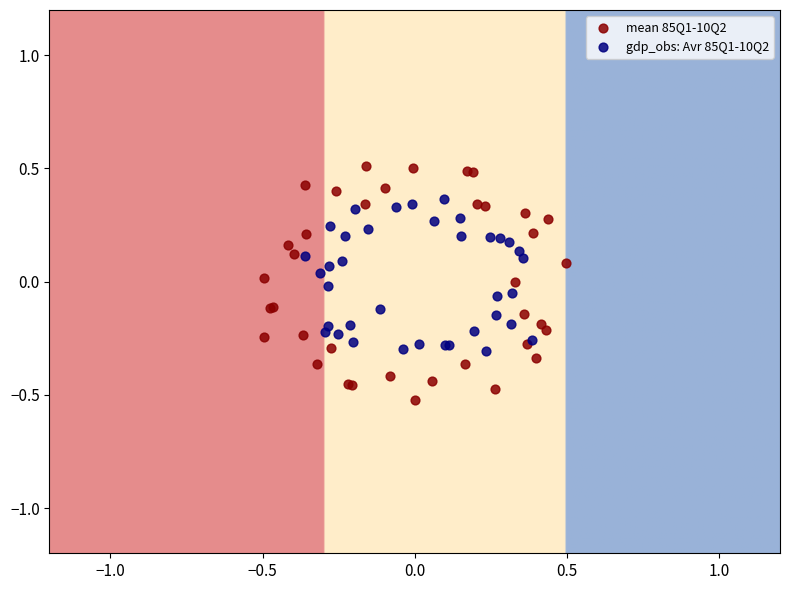

Which series contains the highest Y value?

mean 85Q1-10Q2